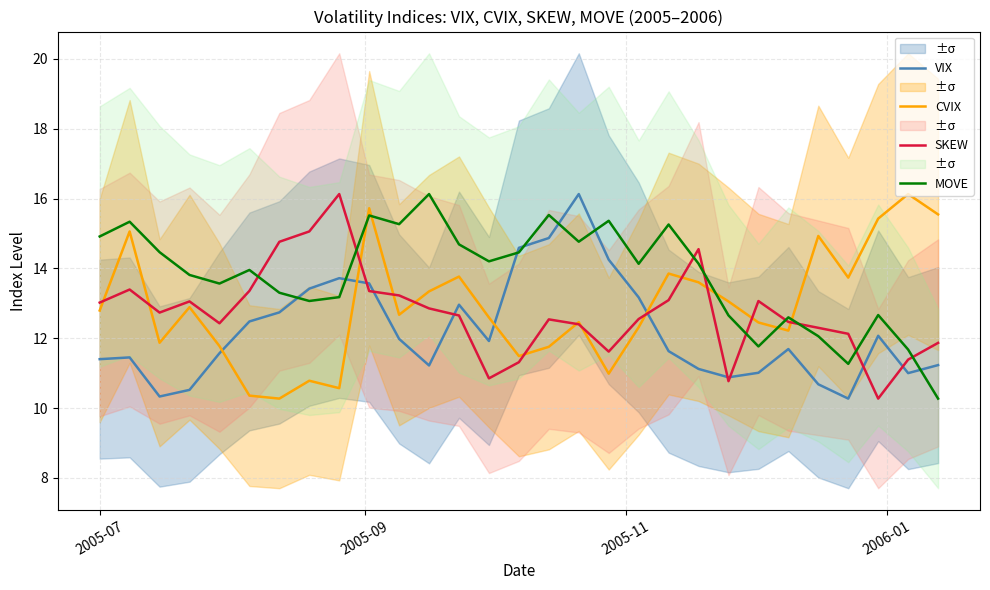

What is the lowest value of the VIX series?

10.3